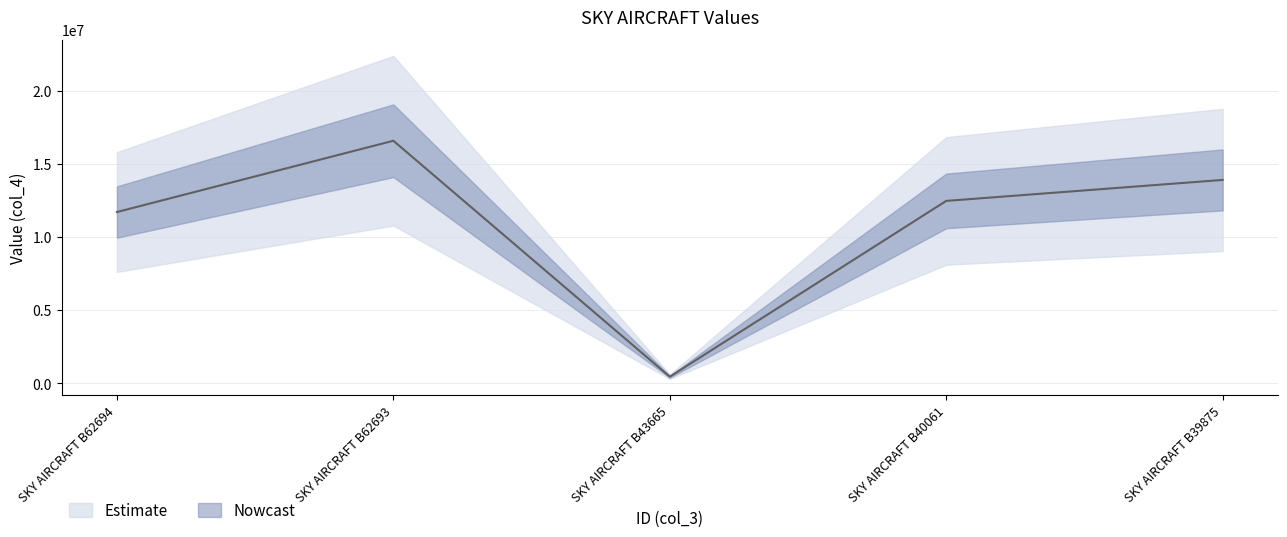

What is the difference between the values at SKY AIRCRAFT B62693 and SKY AIRCRAFT B43665?

16138195